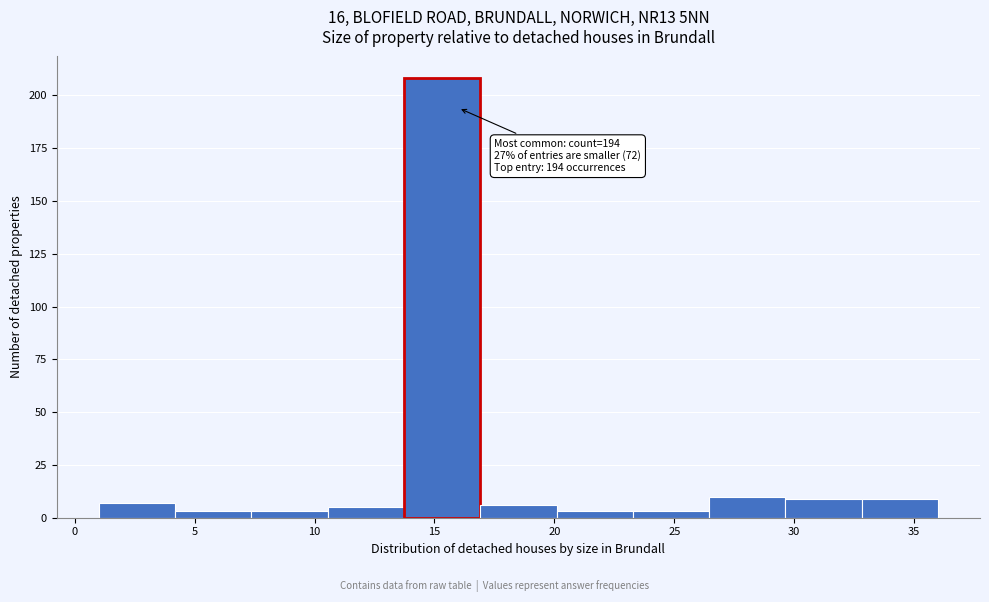

Over which range of the x-axis is the bar tallest?

13.5 to 17.0